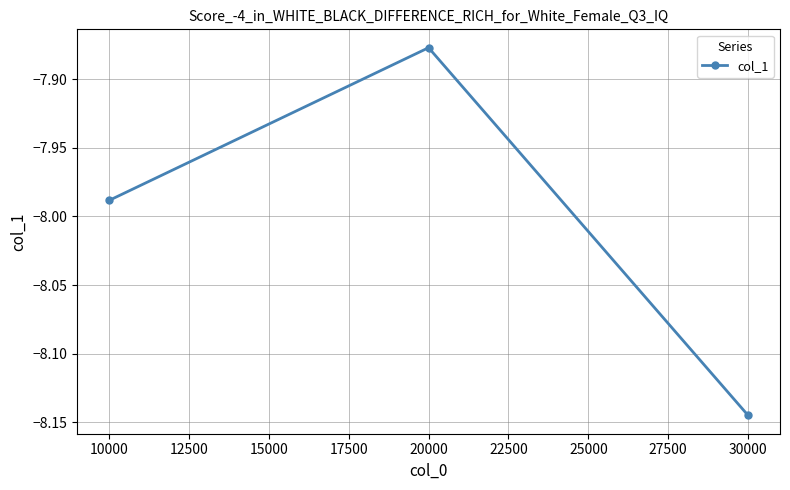

The chart shows a value of -3.4 at 20000. True or false?

False